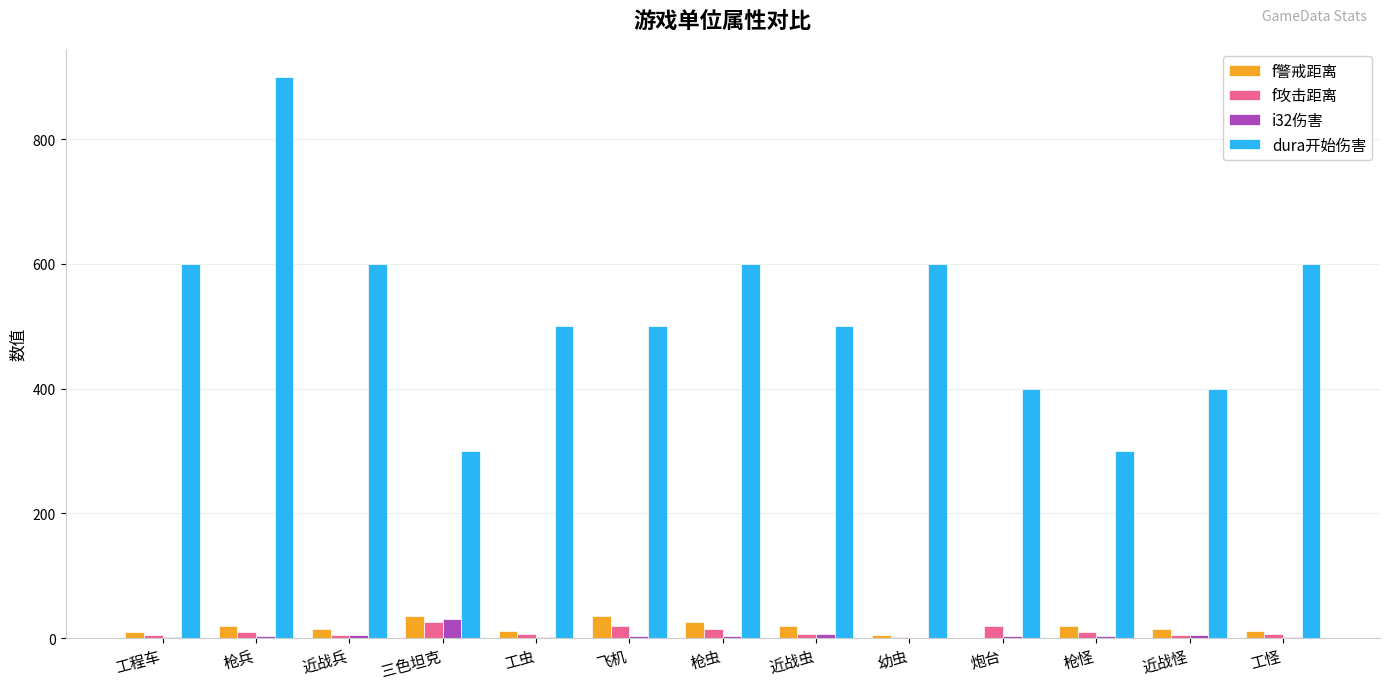

Which series changed the most between 近战兵 and 飞机?

dura开始伤害